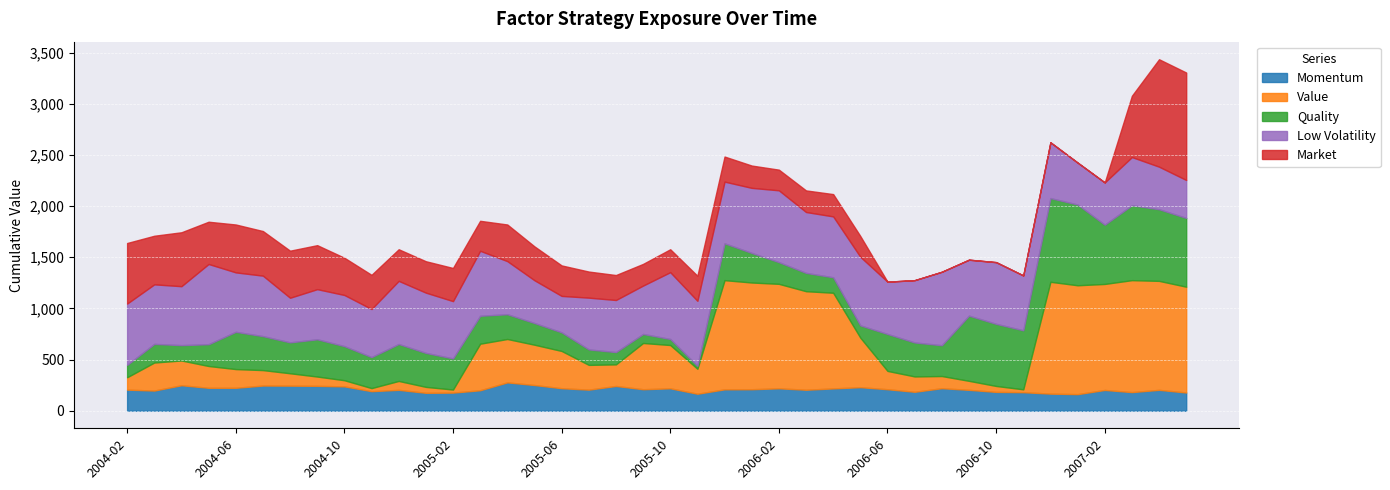

Where is the first local minimum for Low Volatility?

2004-04